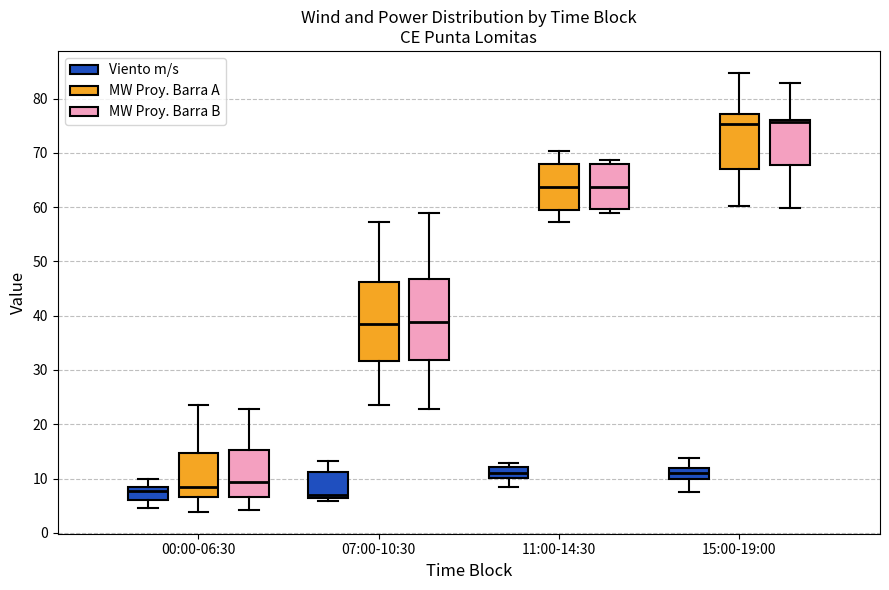

Reading left to right, transcribe this box plot: for each box, give where its median line is, the range the box spans, and where its two whiskers end, as read against the y-axis. The values are not printed on the chart, so give them approximately, as read against the axis.

00:00-06:30 (Viento m/s): median 8 (just below the box's upper edge), box 6 to 8, whiskers 5 to 10
00:00-06:30 (MW Proy. Barra A): median 8, box 7 to 15, whiskers 4 to 24
00:00-06:30 (MW Proy. Barra B): median 9, box 7 to 15, whiskers 4 to 23
07:00-10:30 (Viento m/s): median 7, box 6 to 11, whiskers 6 (just below the box's lower edge) to 13
07:00-10:30 (MW Proy. Barra A): median 38, box 32 to 46, whiskers 24 to 57
07:00-10:30 (MW Proy. Barra B): median 39, box 32 to 47, whiskers 23 to 59
11:00-14:30 (Viento m/s): median 11, box 10 to 12, whiskers 9 to 13
11:00-14:30 (MW Proy. Barra A): median 64, box 59 to 68, whiskers 57 to 70
11:00-14:30 (MW Proy. Barra B): median 64, box 60 to 68, whiskers 59 to 69
15:00-19:00 (Viento m/s): median 11, box 10 to 12, whiskers 8 to 14
15:00-19:00 (MW Proy. Barra A): median 75, box 67 to 77, whiskers 60 to 85
15:00-19:00 (MW Proy. Barra B): median 76 (just below the box's upper edge), box 68 to 76, whiskers 60 to 83